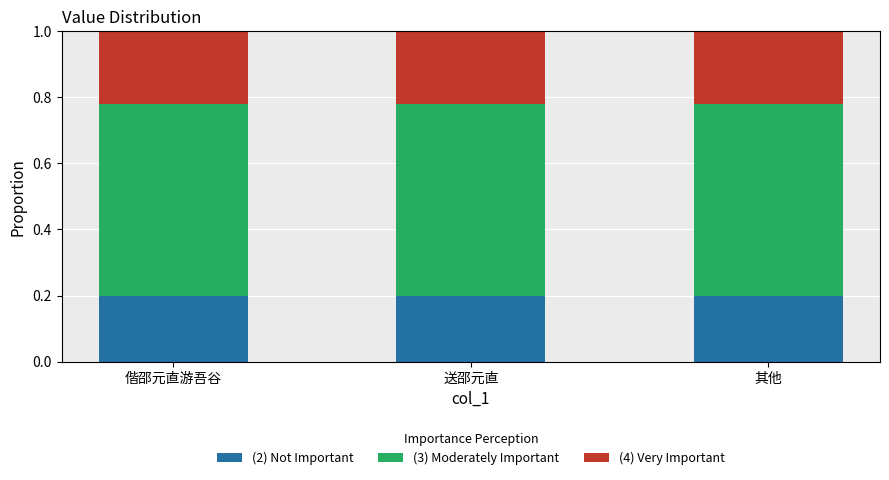

What is the total value across all series at 偕邵元直游吾谷?

1.0